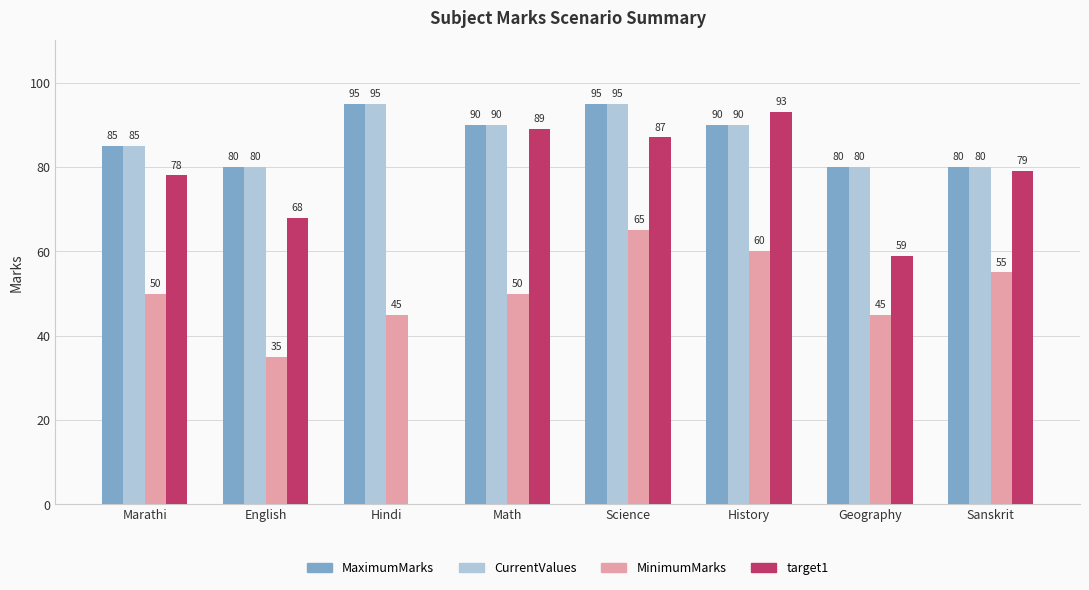

Does the chart contain stacked bars?

No